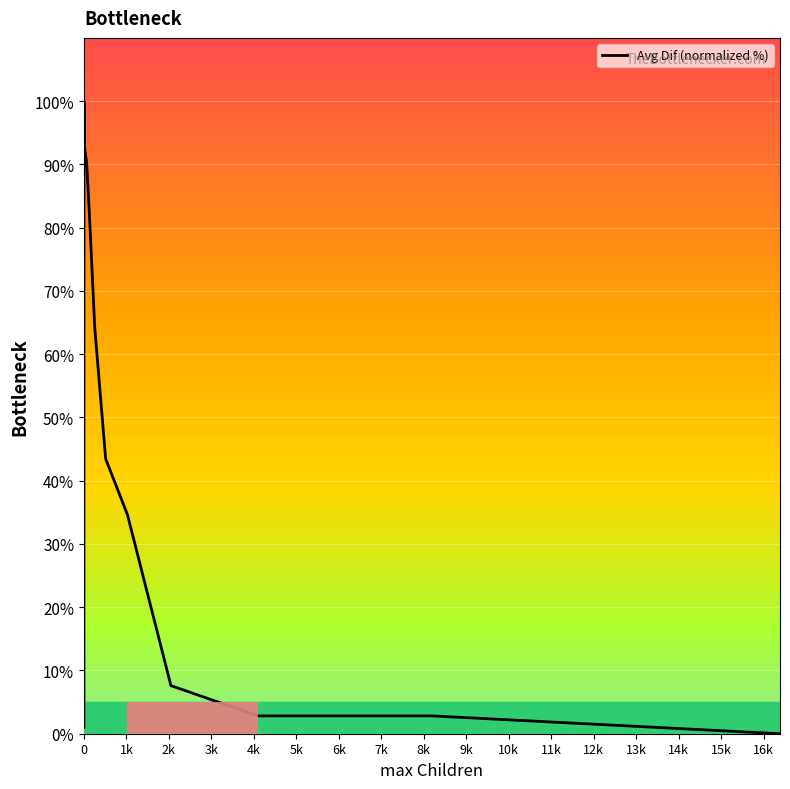

What is the difference between the maximum and minimum values?

100.0